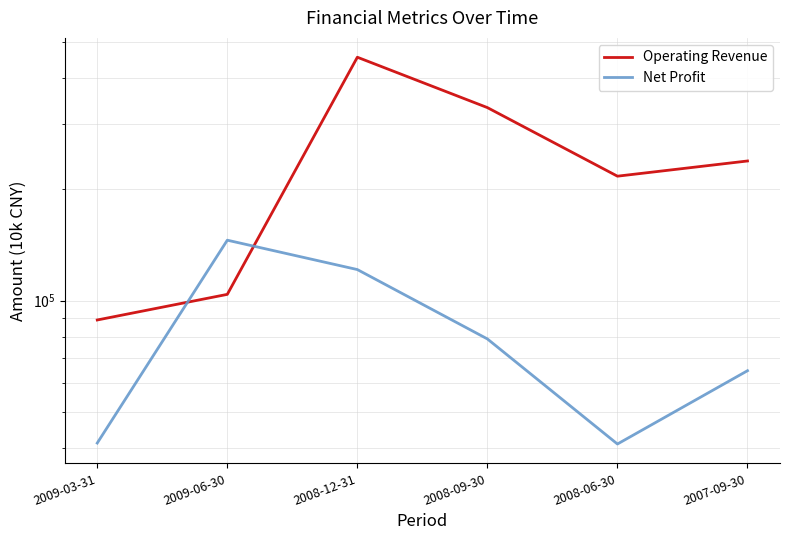

The value of Operating Revenue at 2008-12-31 is 211868. True or false?

False